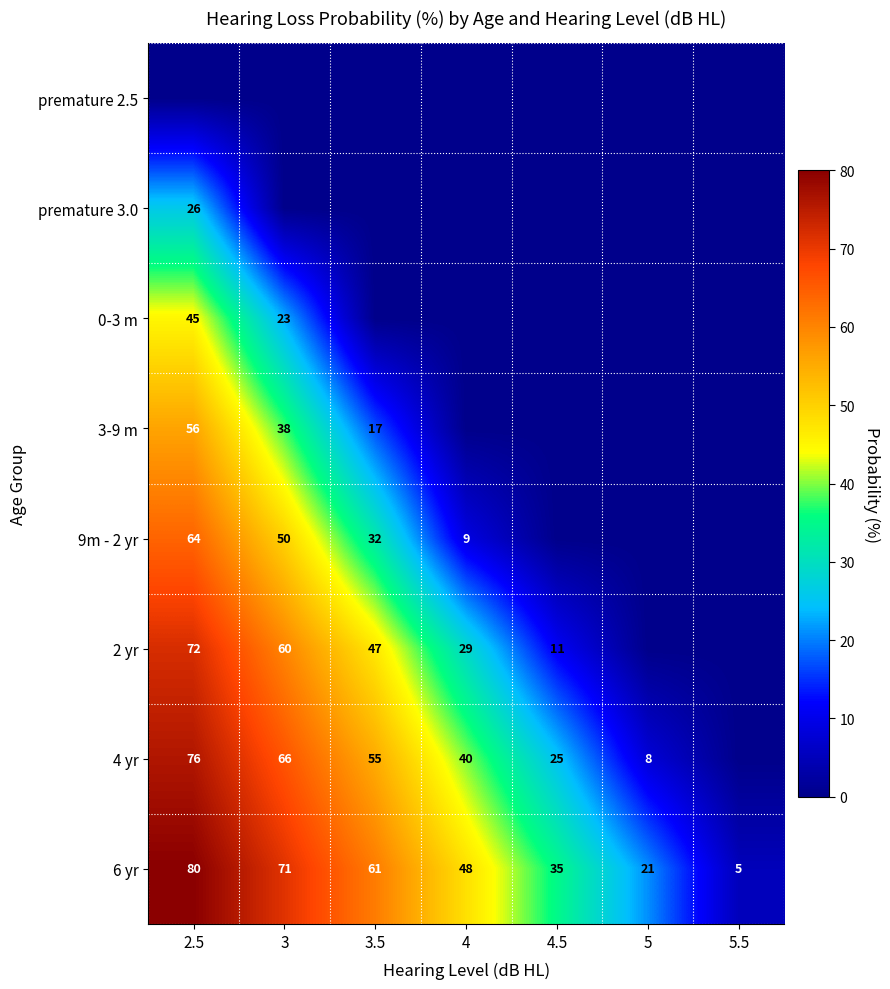

Is it true that 6 yr equals 12 at 4?

False